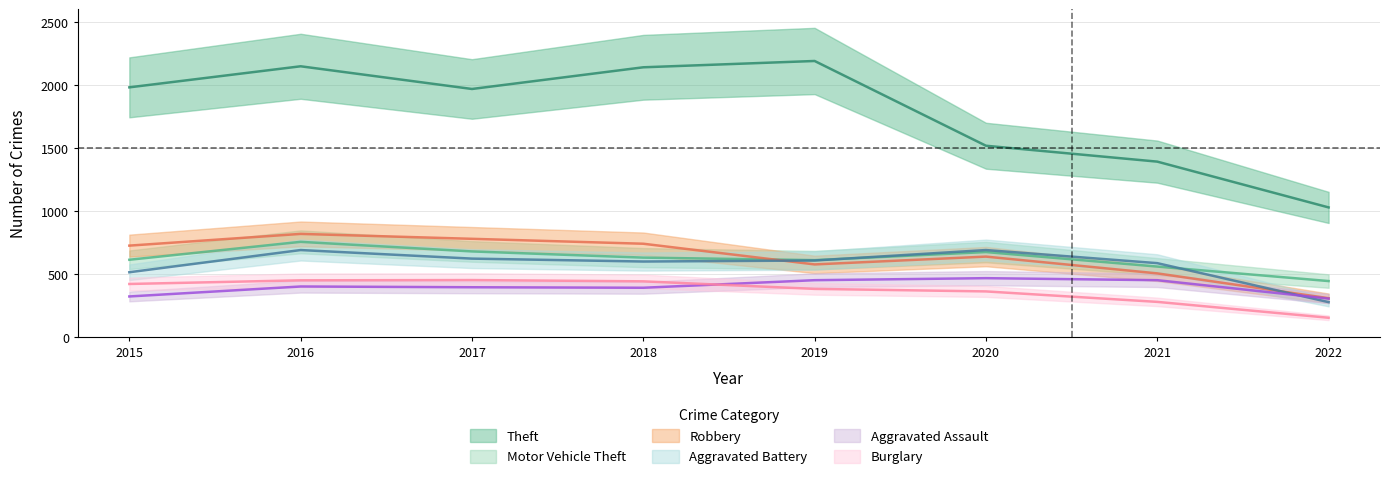

Is the value of Motor Vehicle Theft at 2016 greater than the value of Aggravated Battery at 2021?

Yes